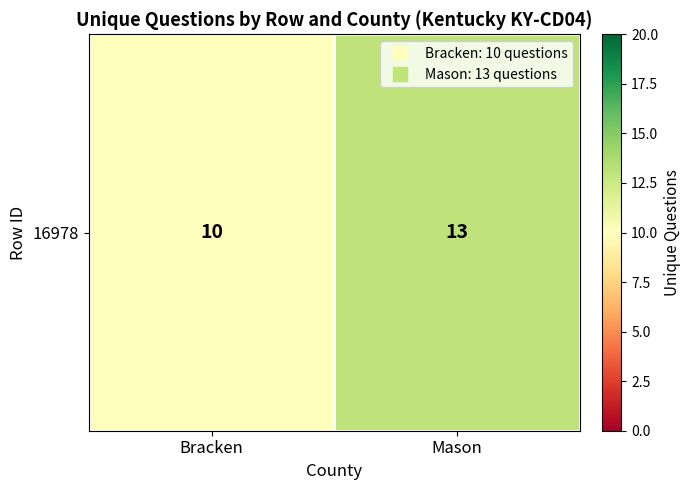

List the labels in order of value, largest first.

Mason, Bracken